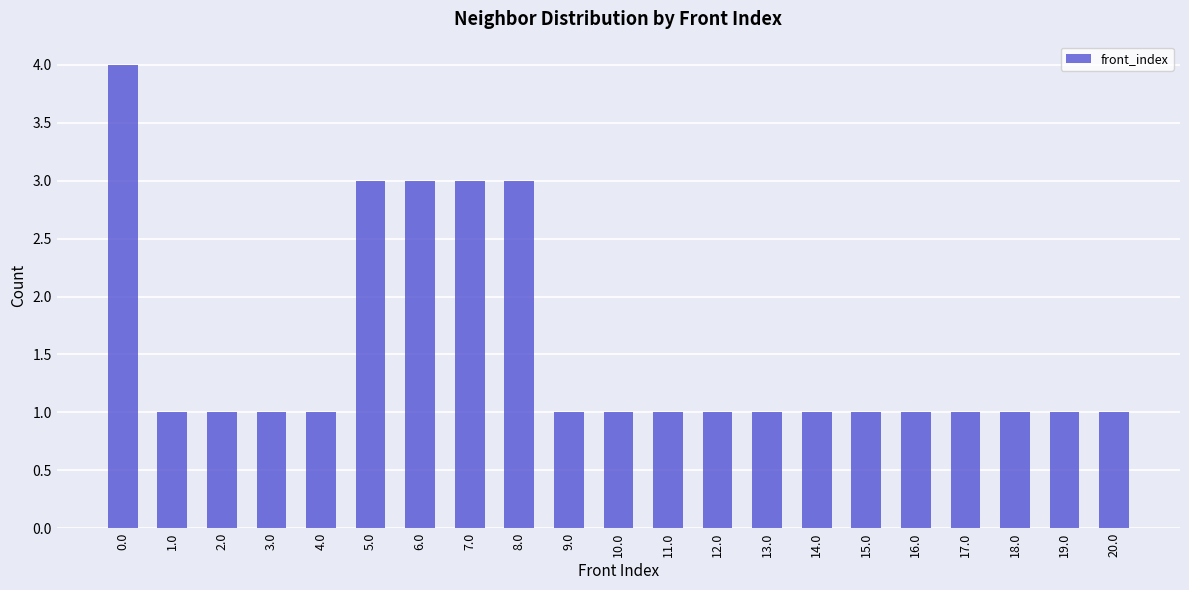

The value at 2.0 is 1. True or false?

True